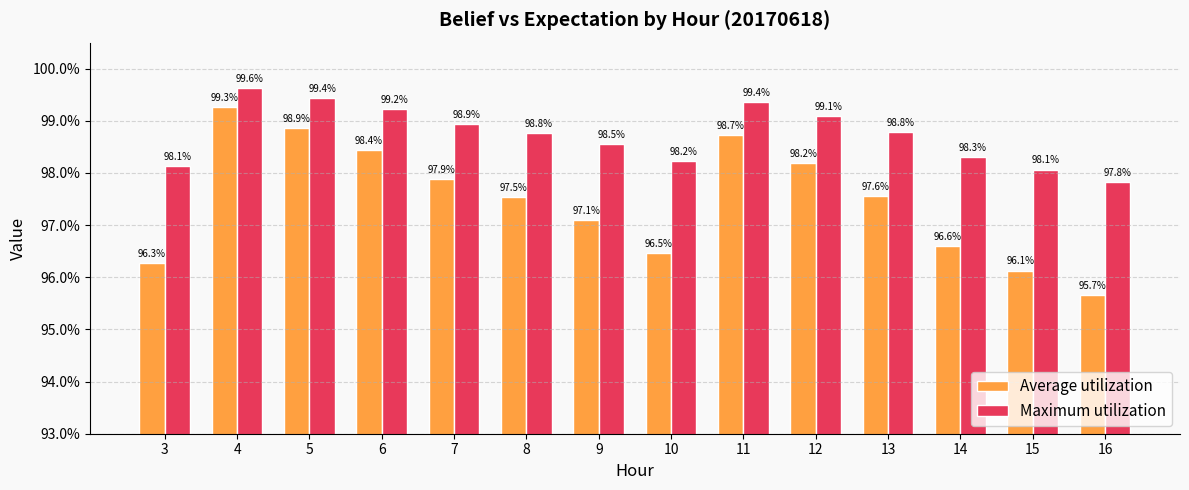

At which label does Maximum utilization reach its minimum?

16